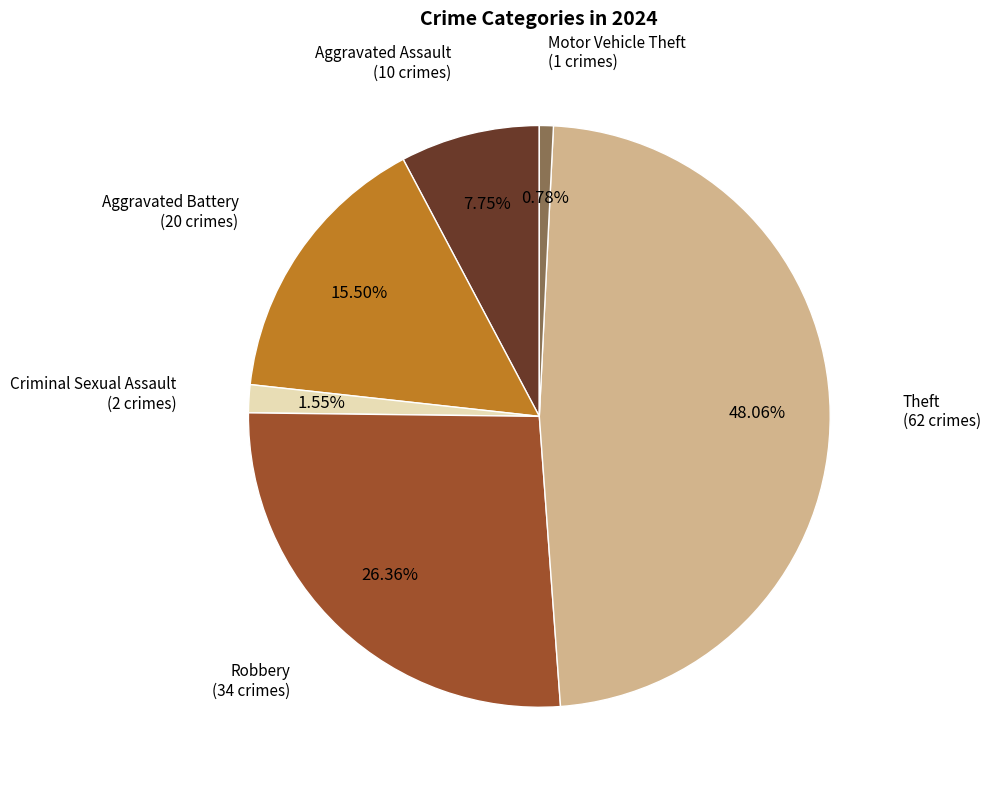

Does any single category account for the majority?

No